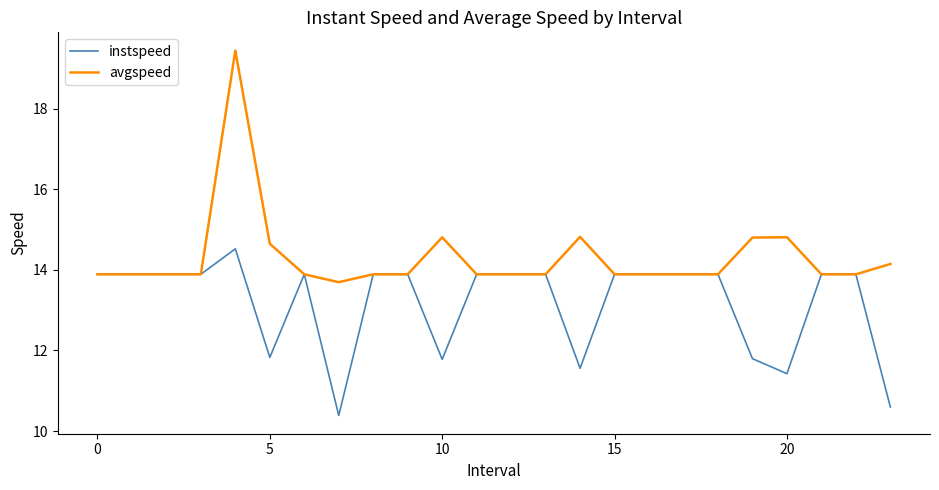

What is the minimum value shown in the chart?

10.4